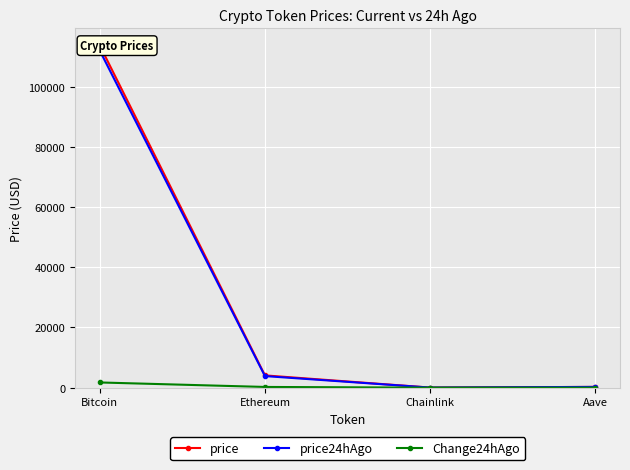

Is this an area chart (filled region under the line)?

No